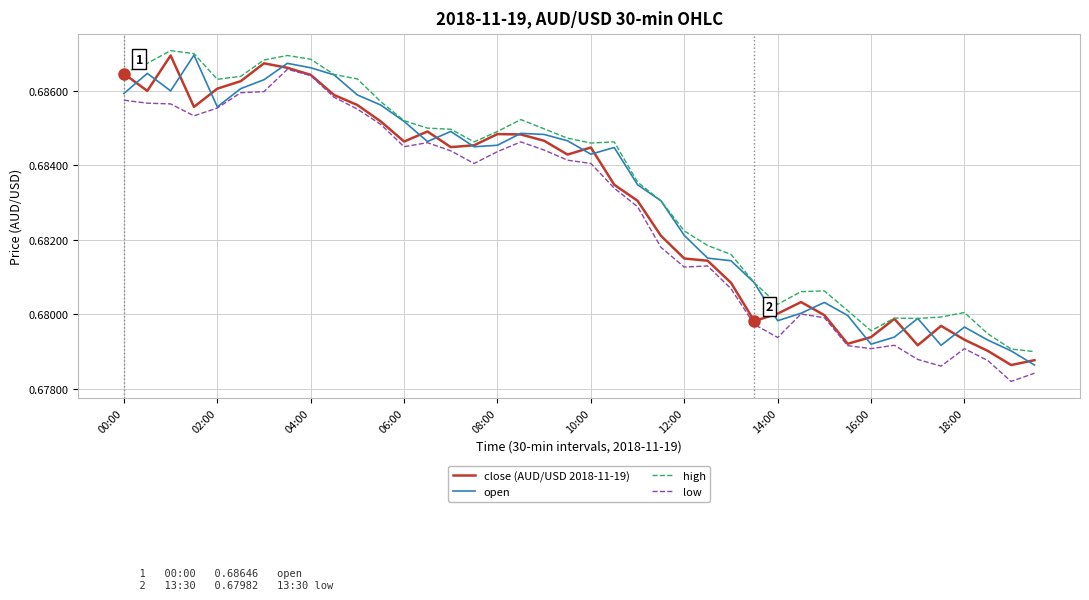

What is the label of the 12th point from the left?

11